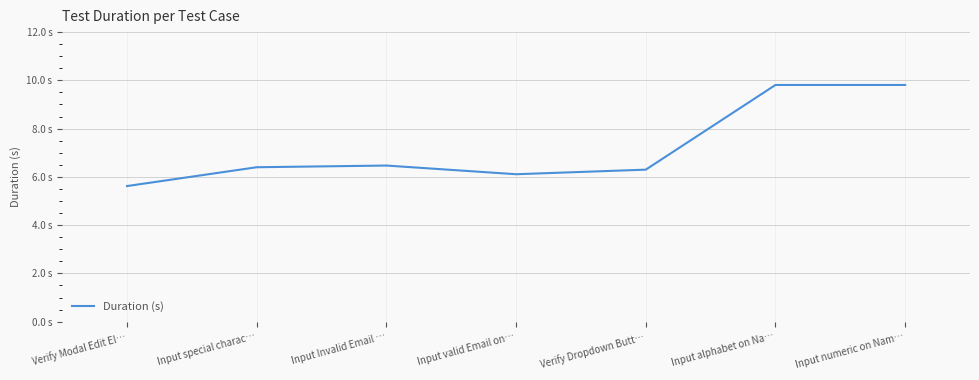

What position from the left is Verify Modal Edit El…?

1